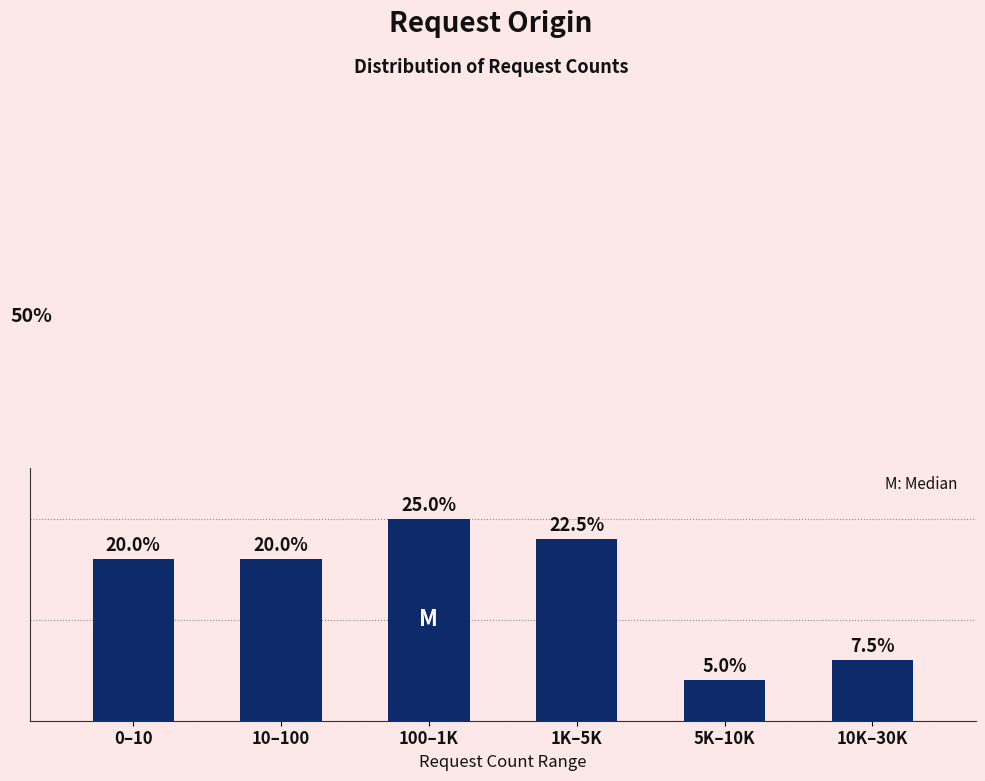

What is the label of the 2nd bar from the left?

10–100